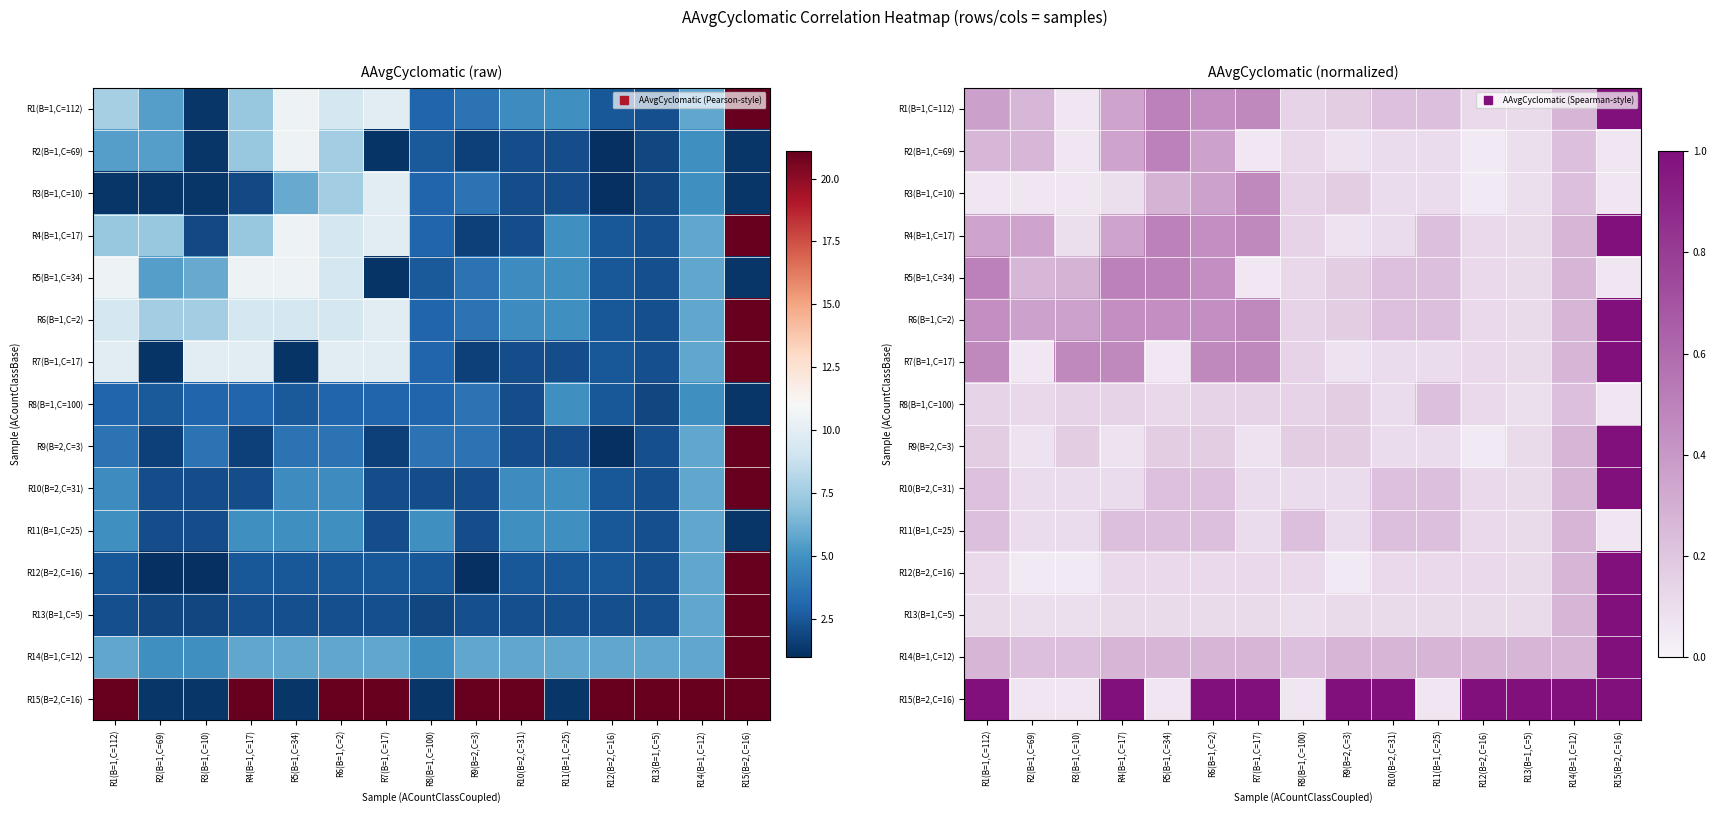

Is it true that R7(B=1,C=17) equals 0.1 at R9(B=2,C=3)?

False